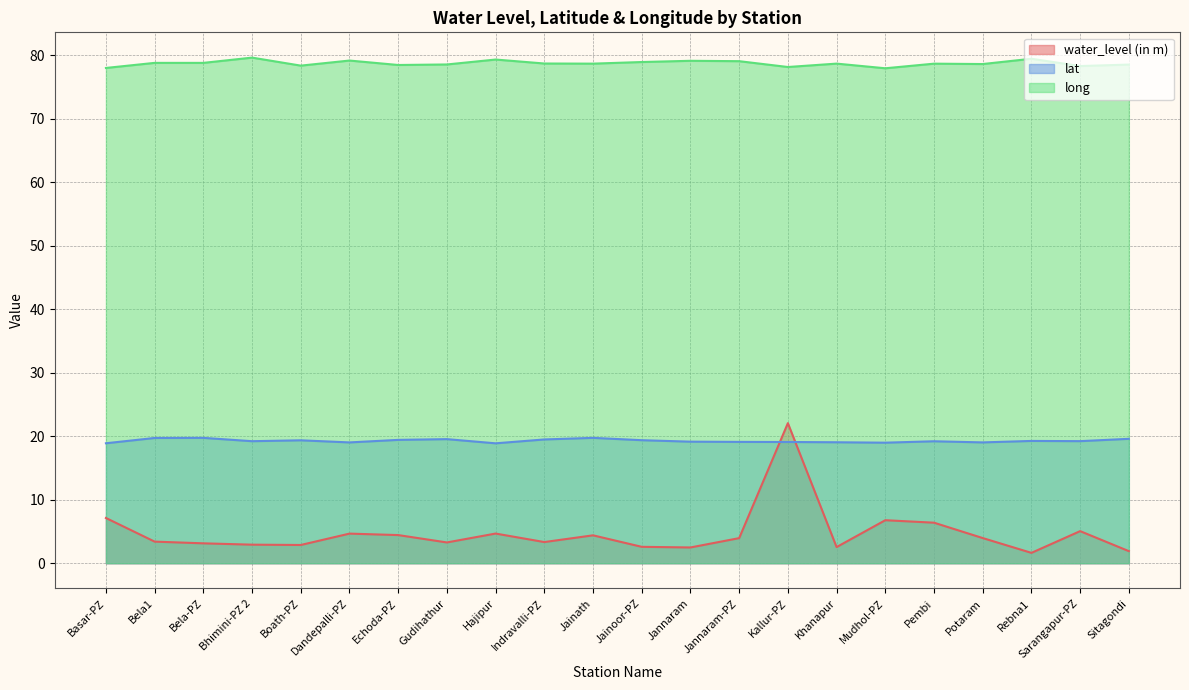

True or false: long and water_level (in m) cross at least once.

False